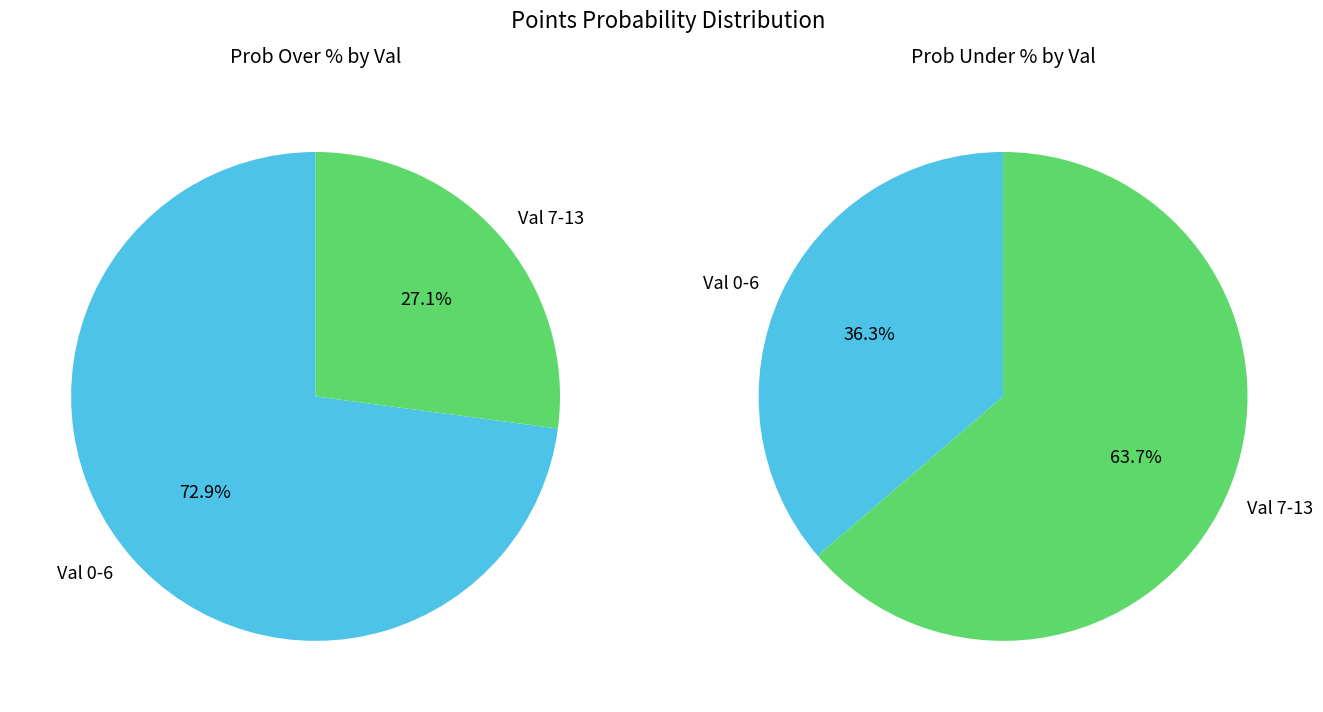

At 3, list the series in order from largest to smallest.

pts prob over, pts prob under